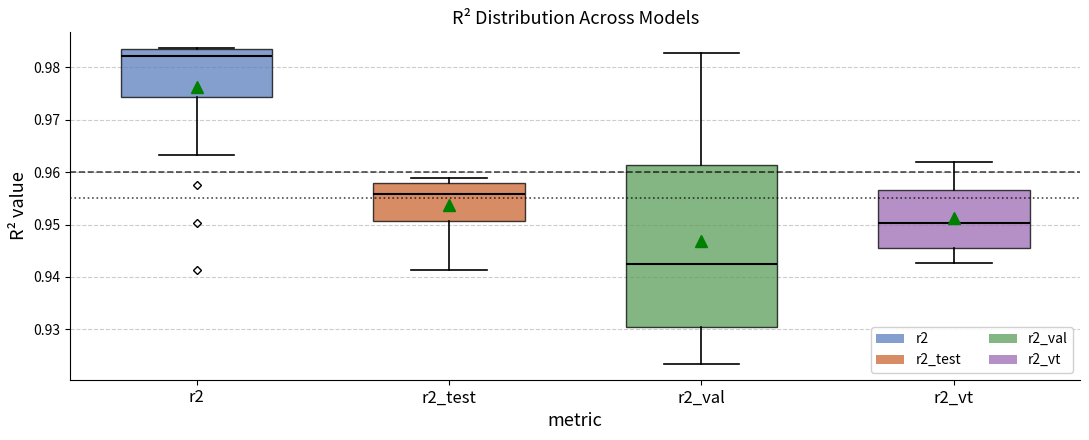

Where is the upper edge of the box for r2_test on the y-axis? The values are not printed on the chart, so give them approximately, as read against the axis.

0.958